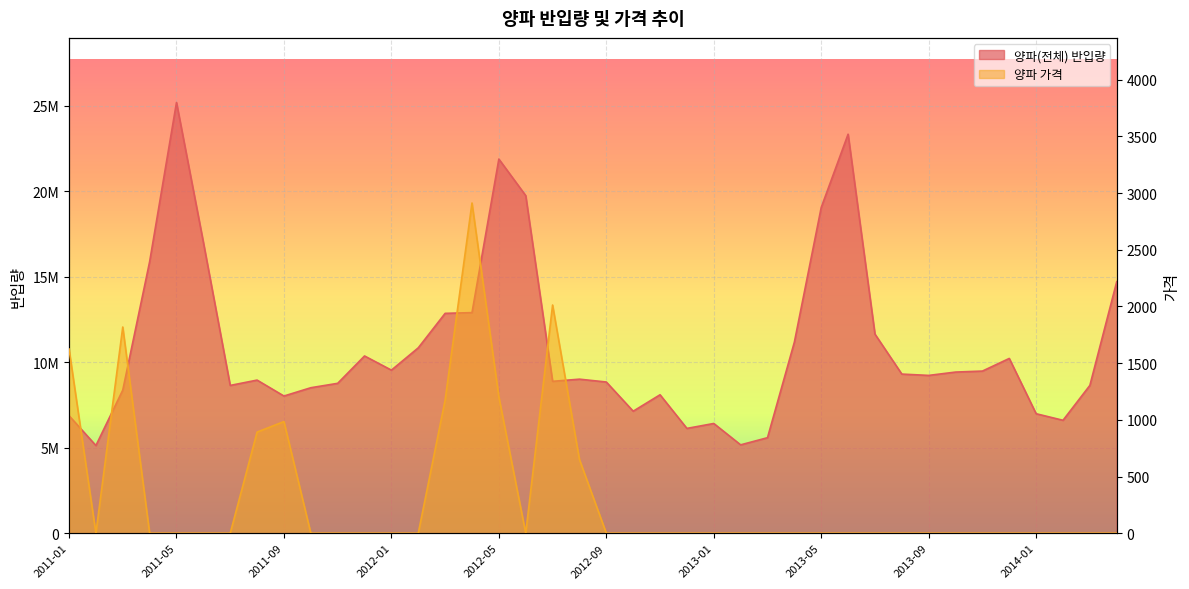

What are all the series names shown in the legend?

양파(전체) 반입량, 양파 가격